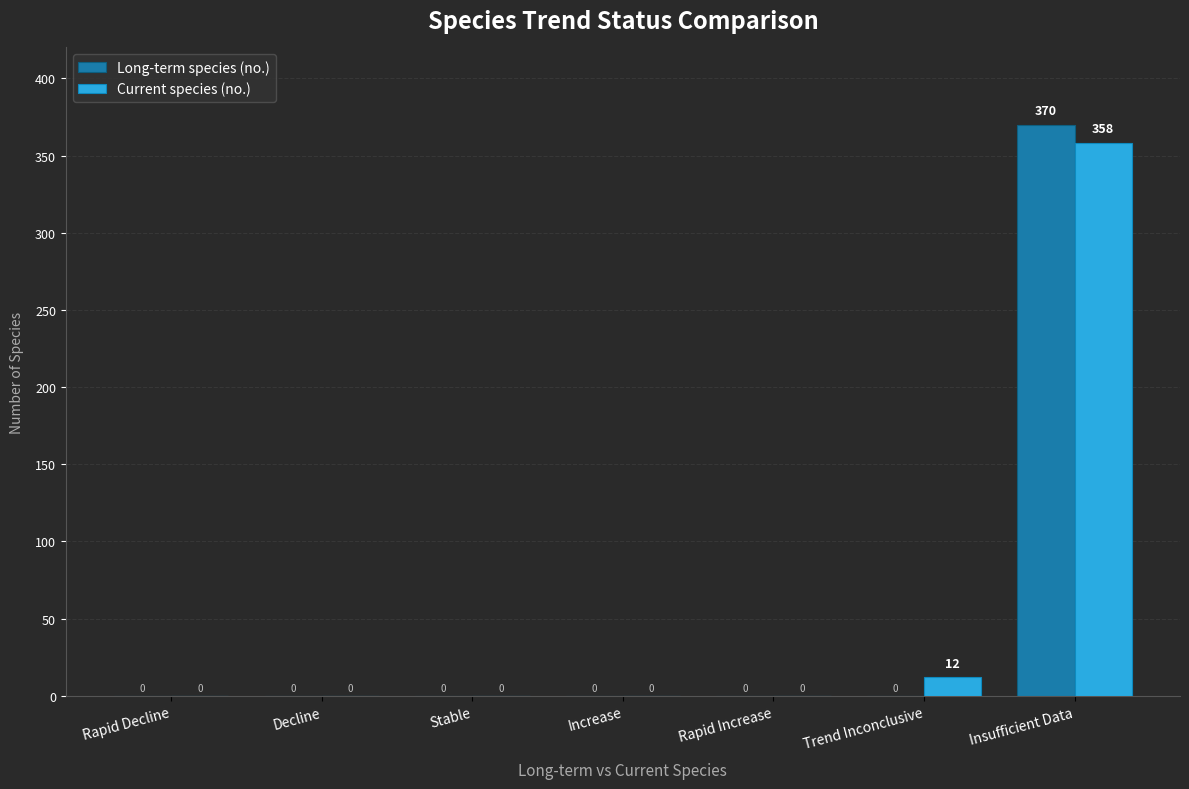

Reading left to right, extract all data points from this chart.

Long-term species (no.): Rapid Decline=0	Decline=0	Stable=0	Increase=0	Rapid Increase=0	Trend Inconclusive=0	Insufficient Data=370
Current species (no.): Rapid Decline=0	Decline=0	Stable=0	Increase=0	Rapid Increase=0	Trend Inconclusive=12	Insufficient Data=358